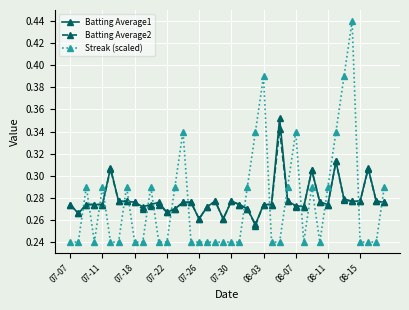

True or false: Batting Average2 and Streak (scaled) intersect in this chart.

True